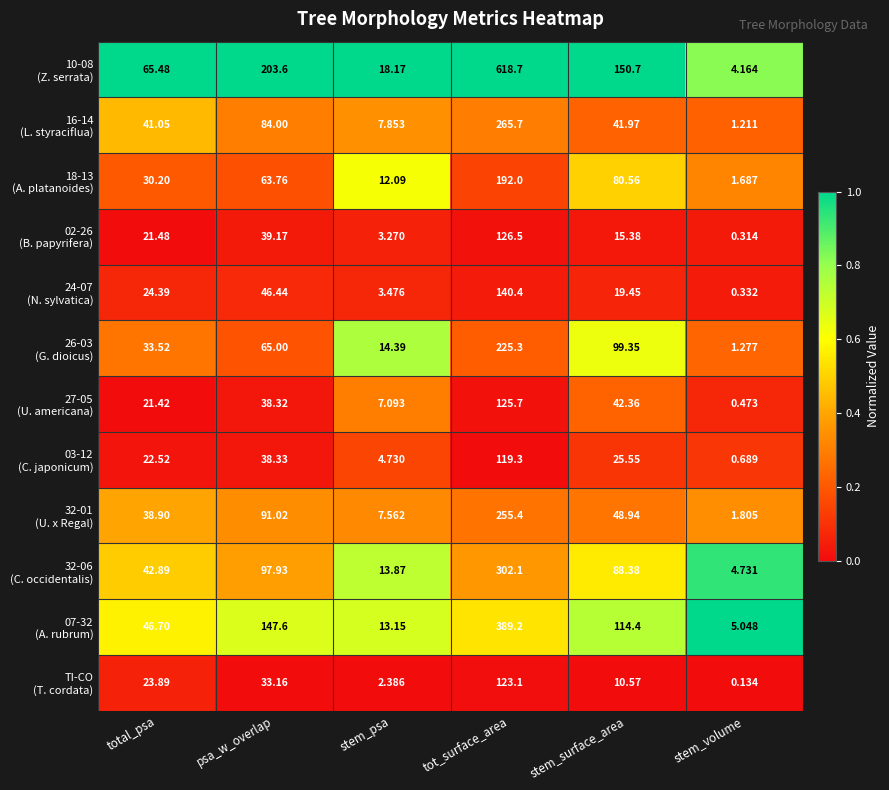

At which category is the sum across all series the highest?

tot_surface_area